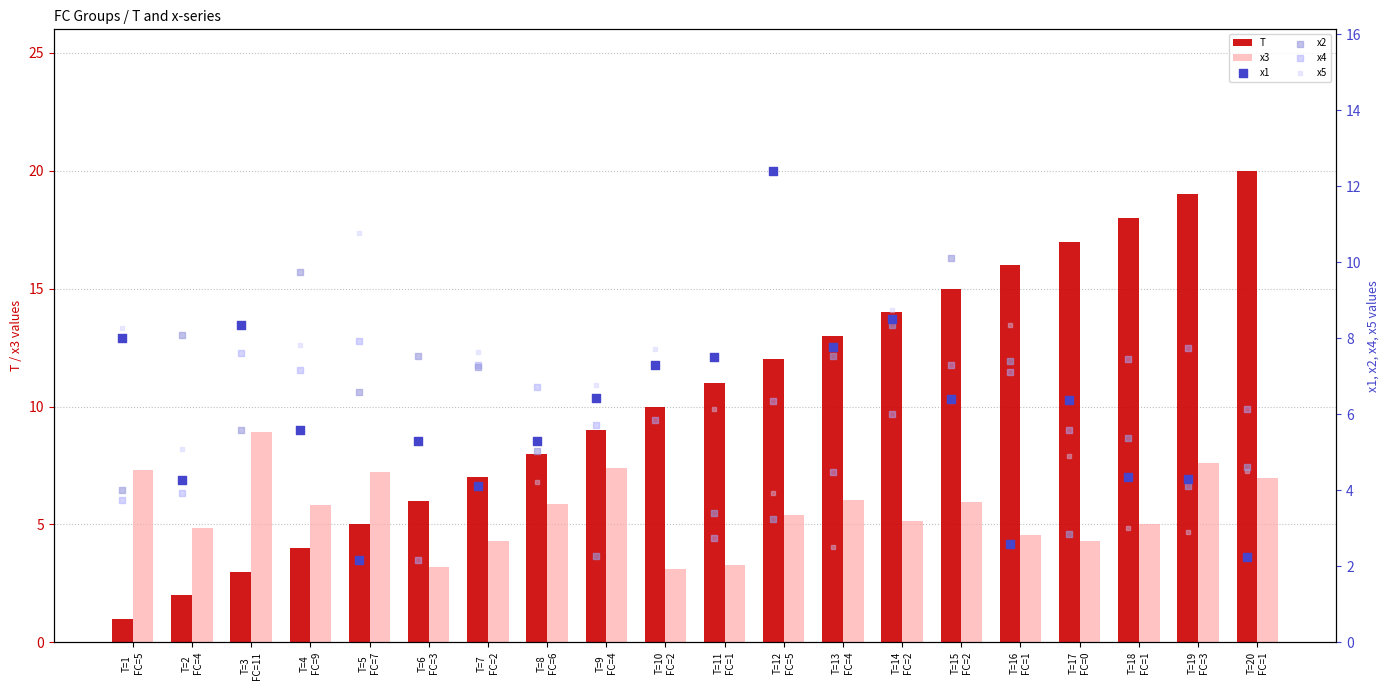

What is the minimum value for T?

1.0